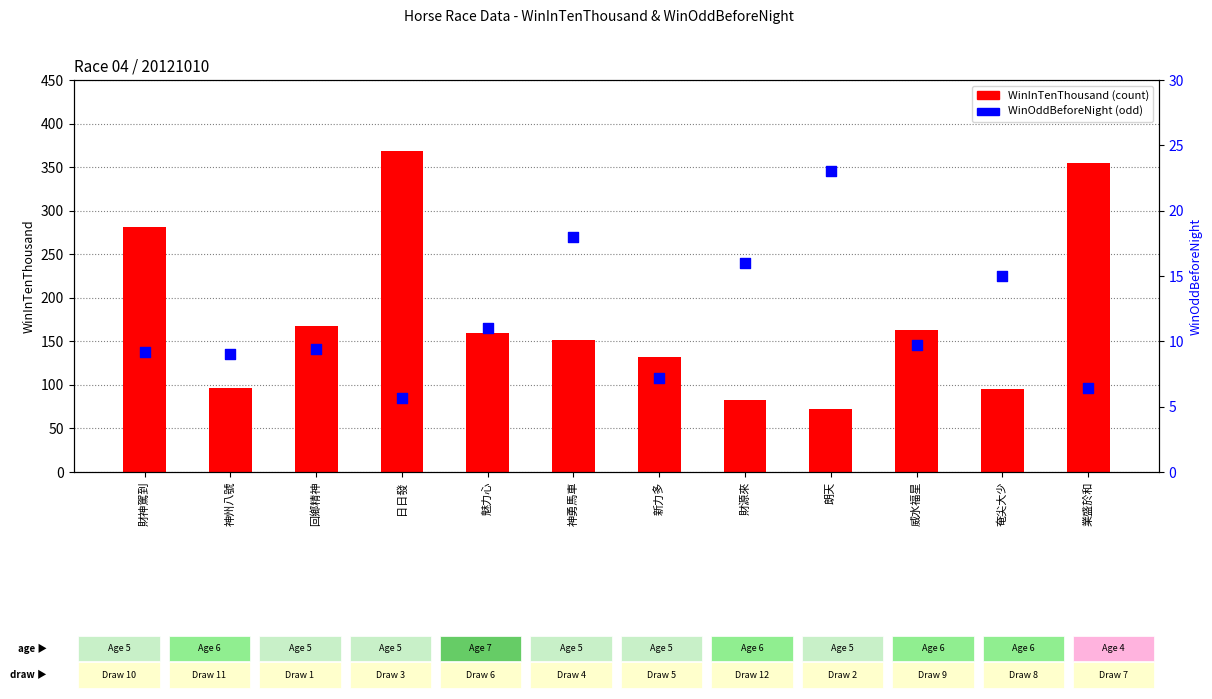

What is the total value across all series at 日日發?

373.7